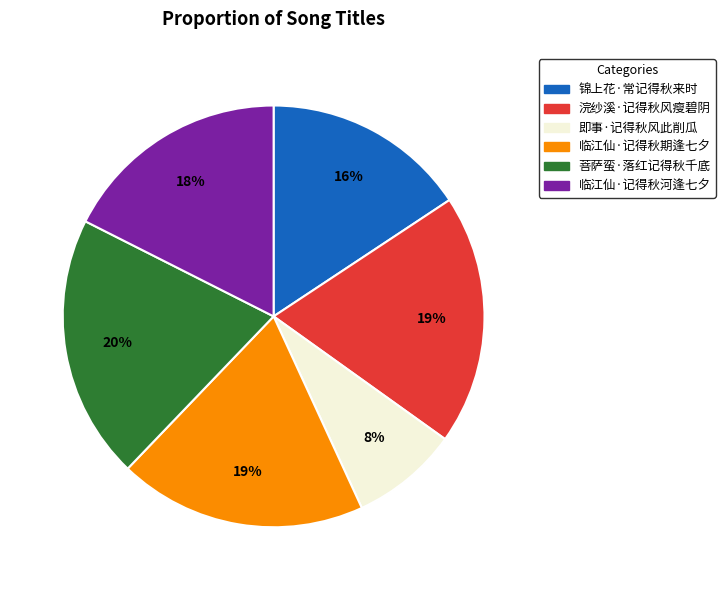

To the nearest percent, what is the difference between the largest and smallest slice percentages?

12%